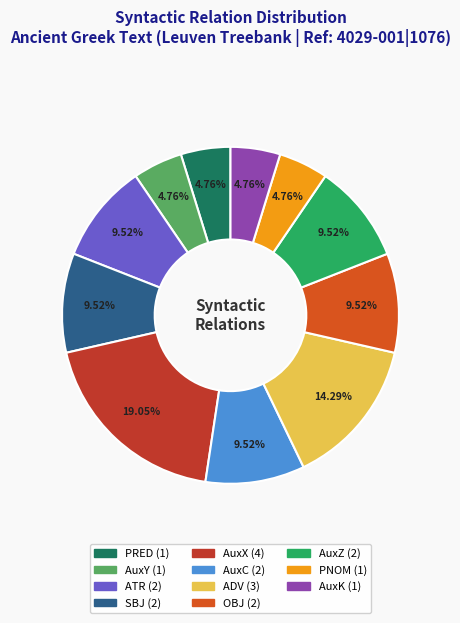

How many segments does this pie chart have?

11